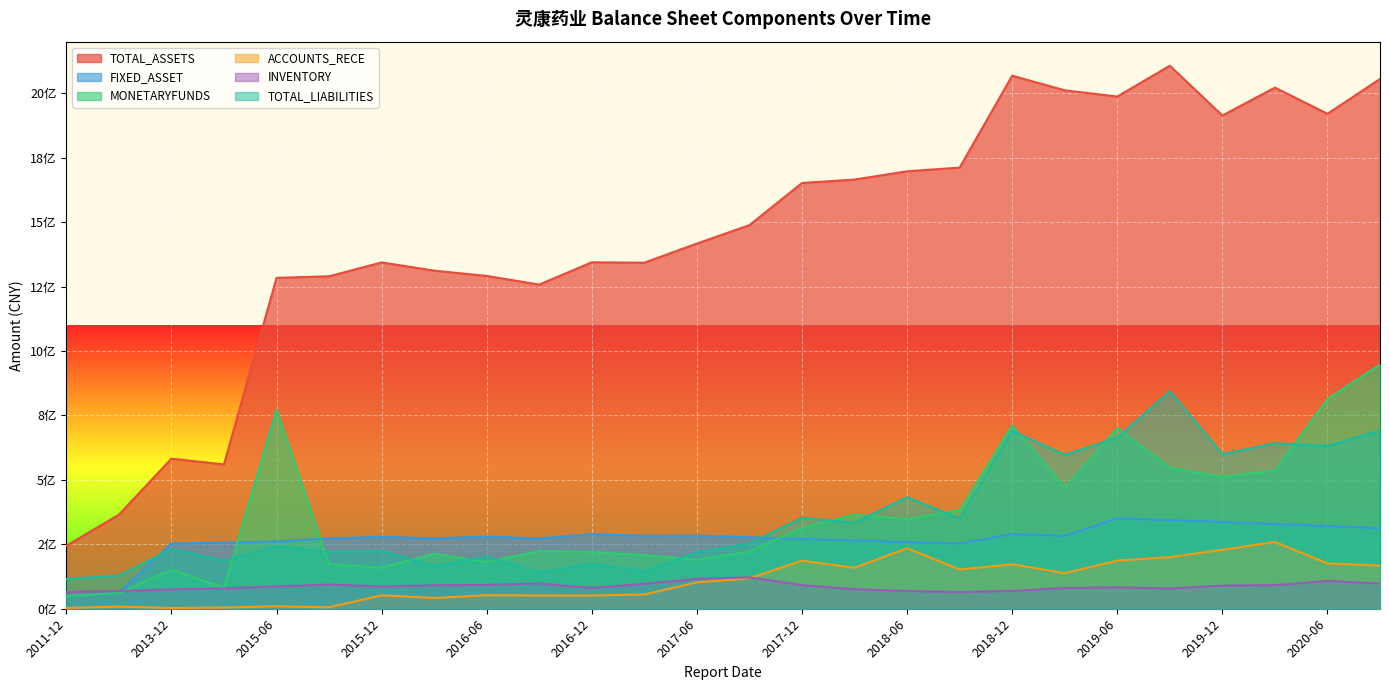

True or false: FIXED_ASSET and ACCOUNTS_RECE intersect in this chart.

False